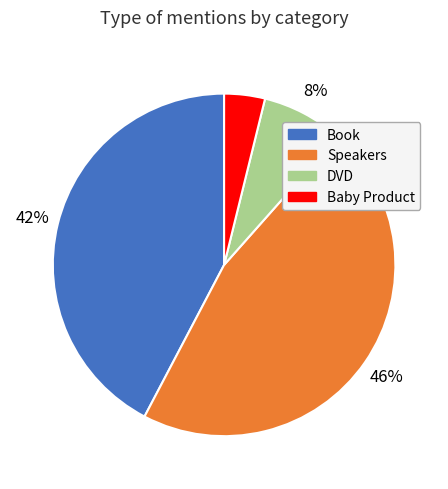

To the nearest percent, what is the average slice percentage?

25%